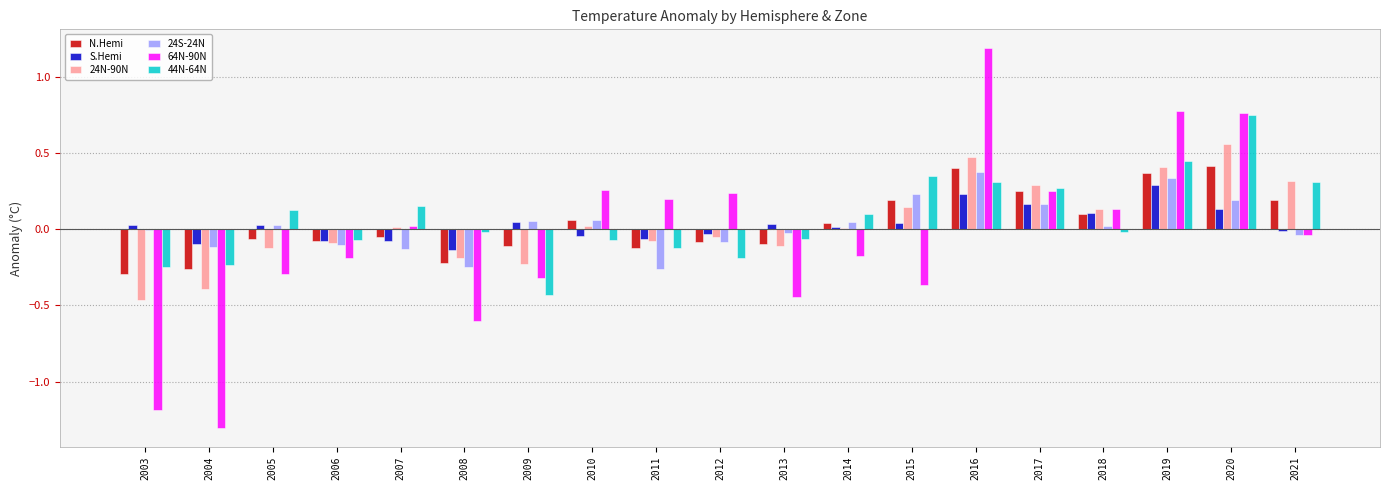

The value of S.Hemi at 2019 is 0.2. True or false?

False